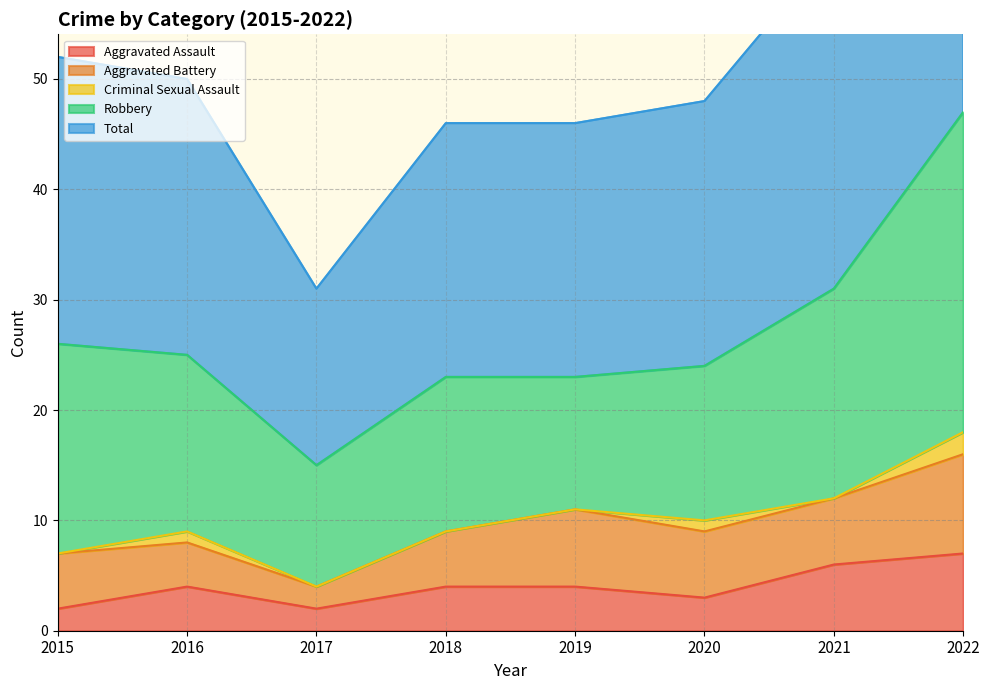

Where is the first local maximum for Aggravated Assault?

2016